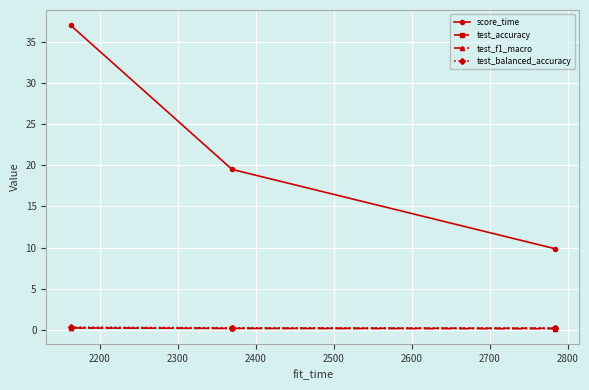

Which series has the largest total across all categories?

score_time